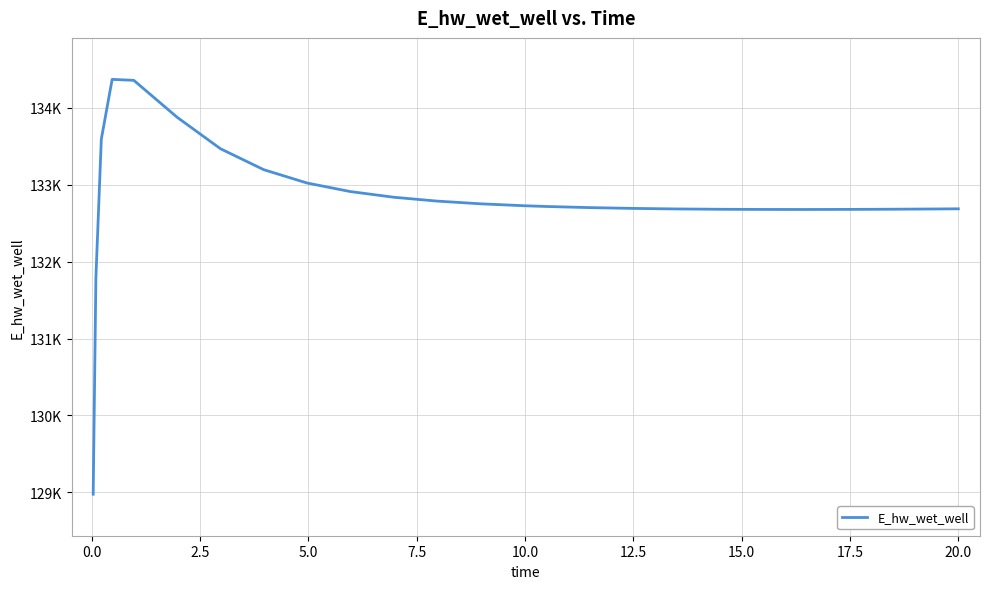

Does the chart have visible grid lines?

Yes